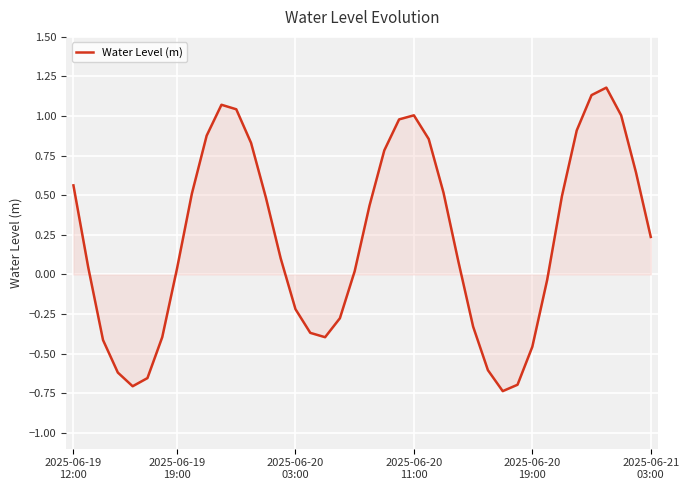

How many values are below zero?

15